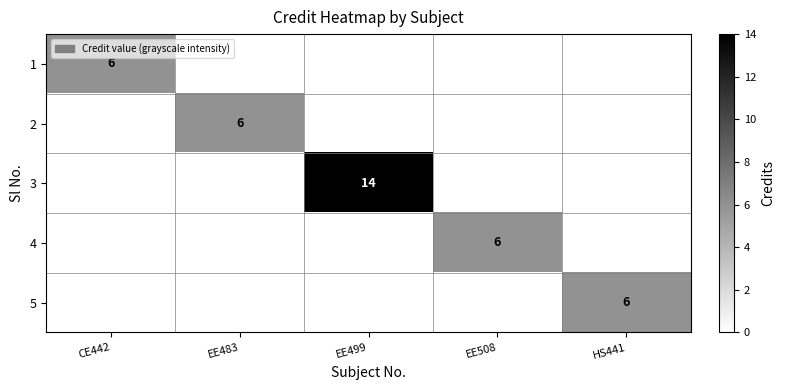

Is it true that 5 equals 2 at HS441?

False